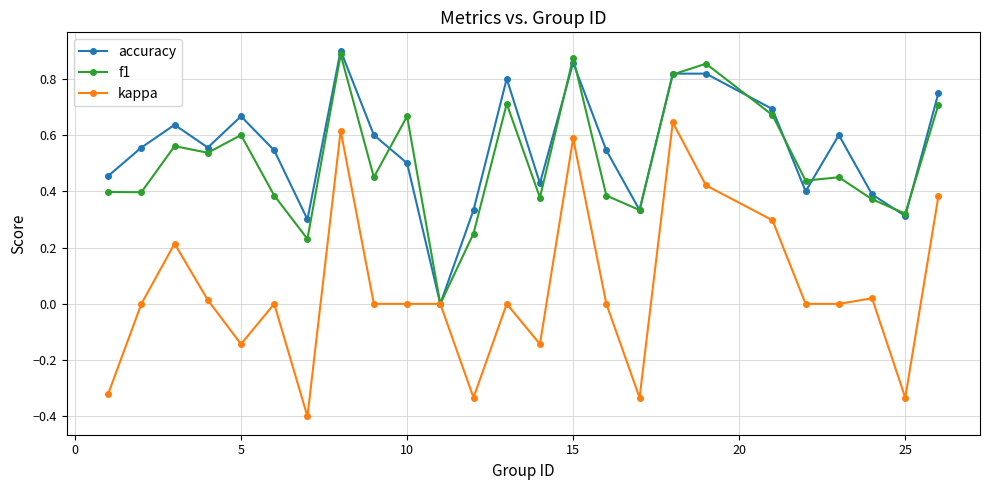

Which series has the largest range (max minus min)?

kappa